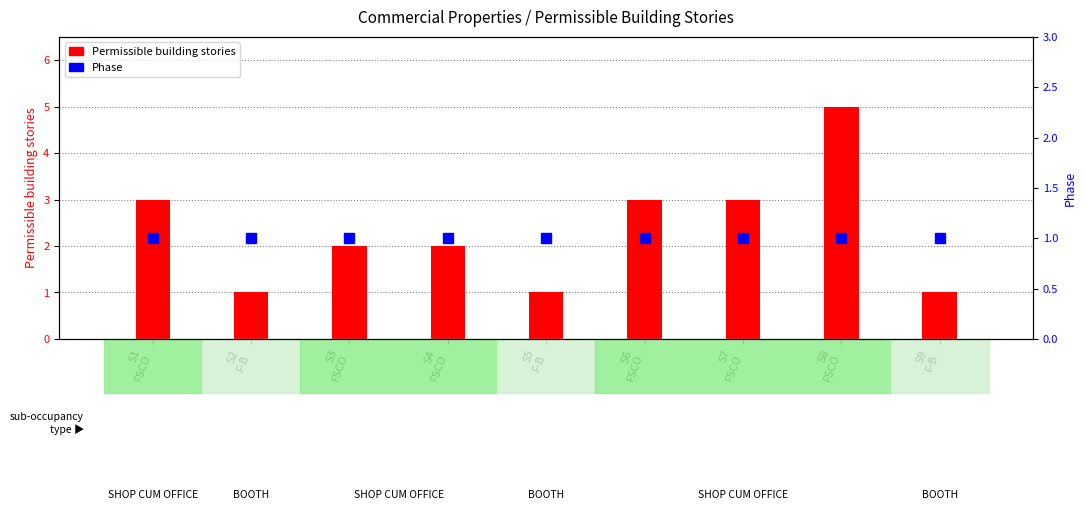

At which label does Permissible building stories reach its minimum?

S2
F-B